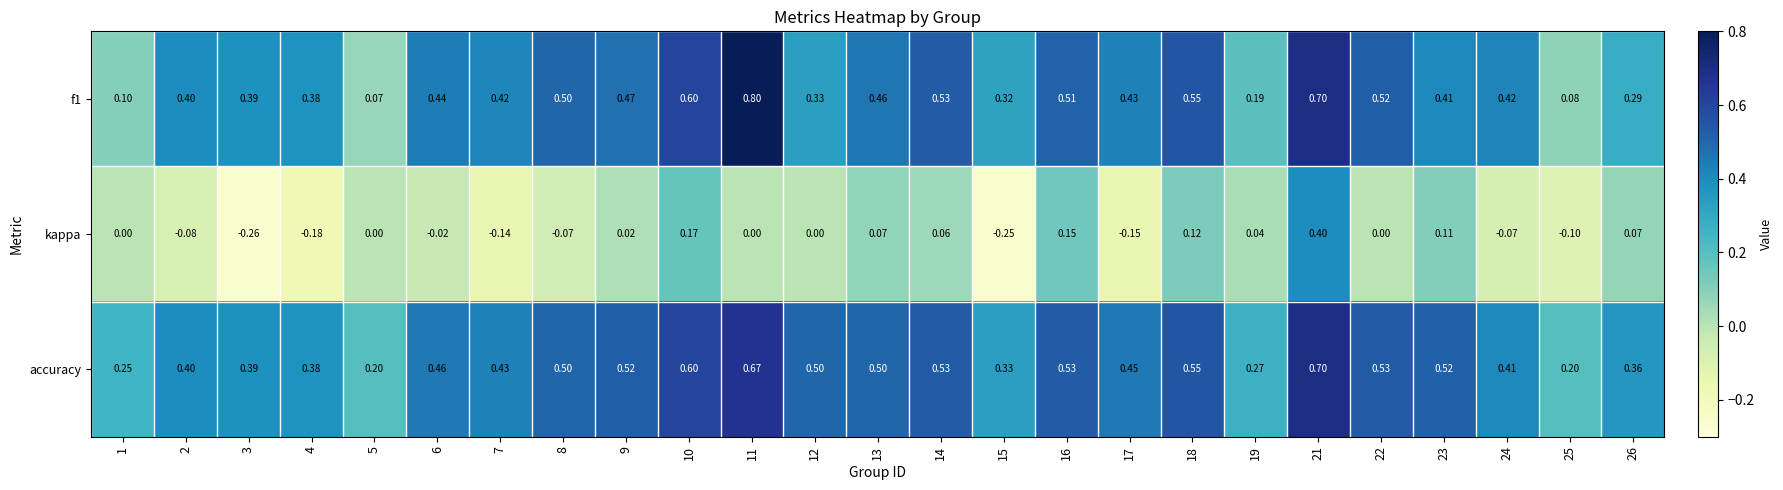

Which series has the largest total across all categories?

accuracy